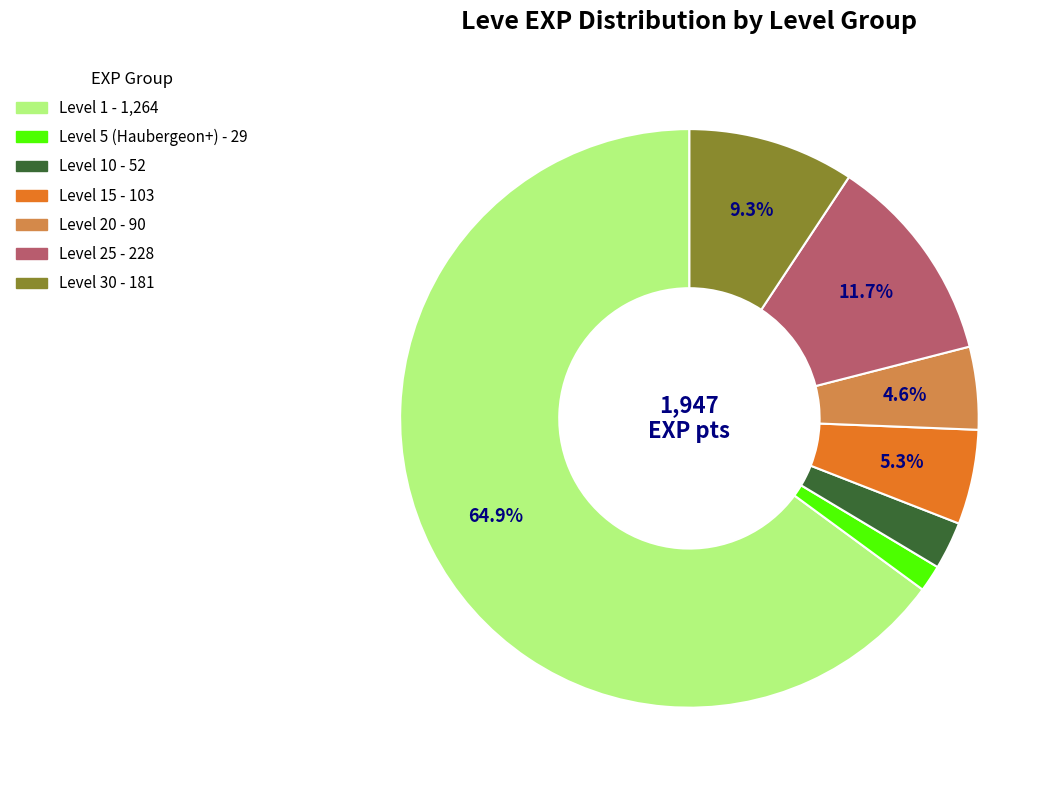

To the nearest percent, what is the difference between the largest and smallest slice percentages?

63%